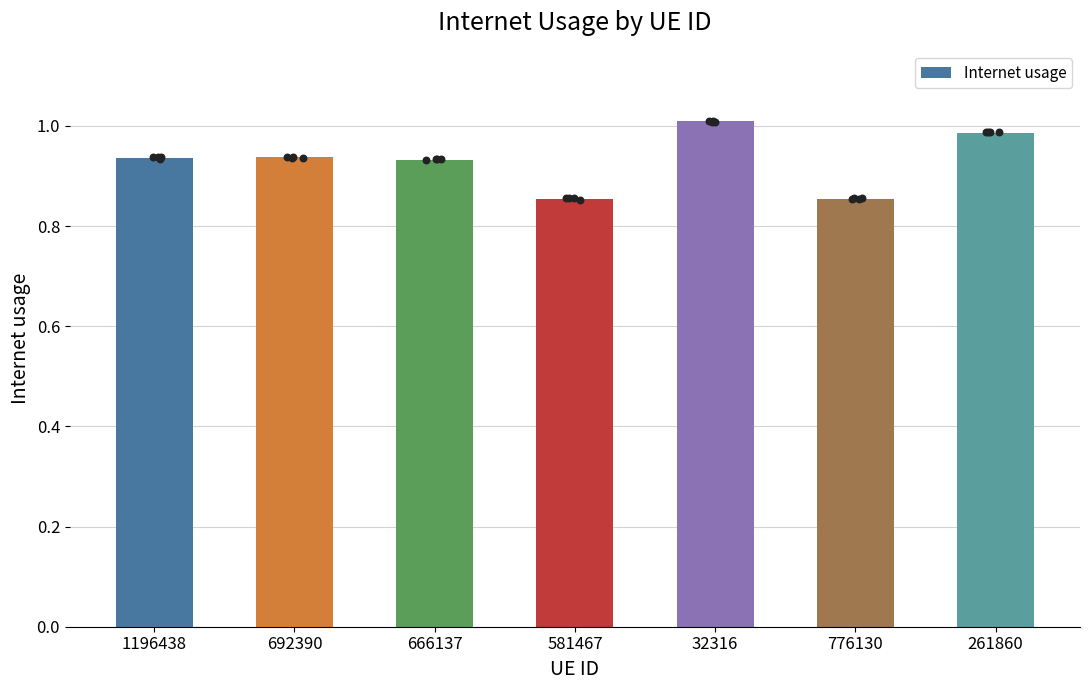

Between 261860 and 581467, which is larger?

261860